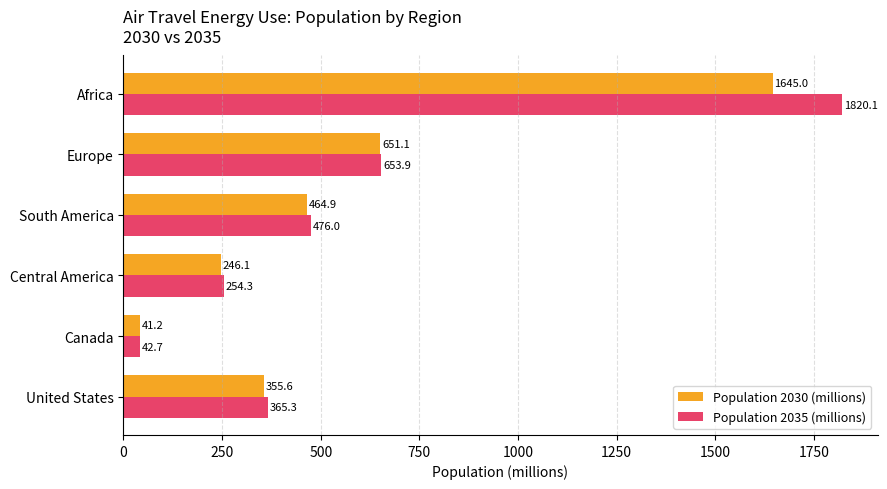

List the labels in order of Population 2035 (millions) value, smallest first.

Canada, Central America, United States, South America, Europe, Africa